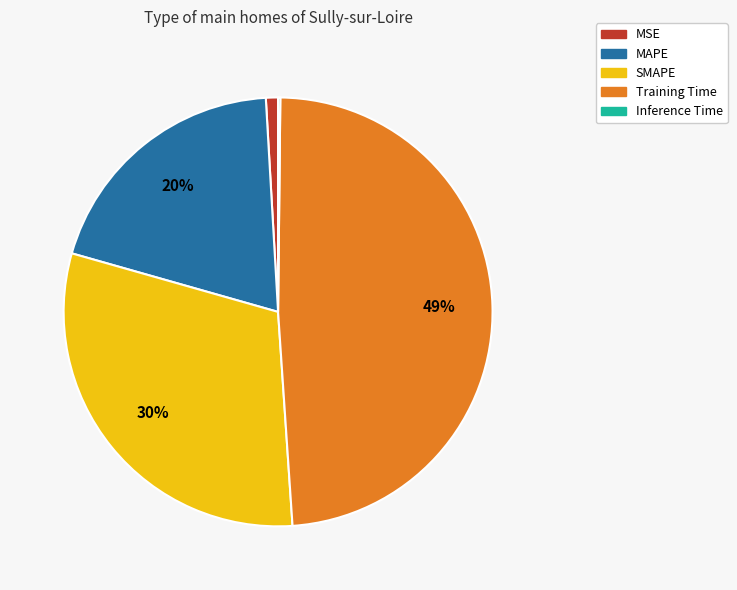

To the nearest percent, what is the difference between the largest and smallest slice percentages?

49%